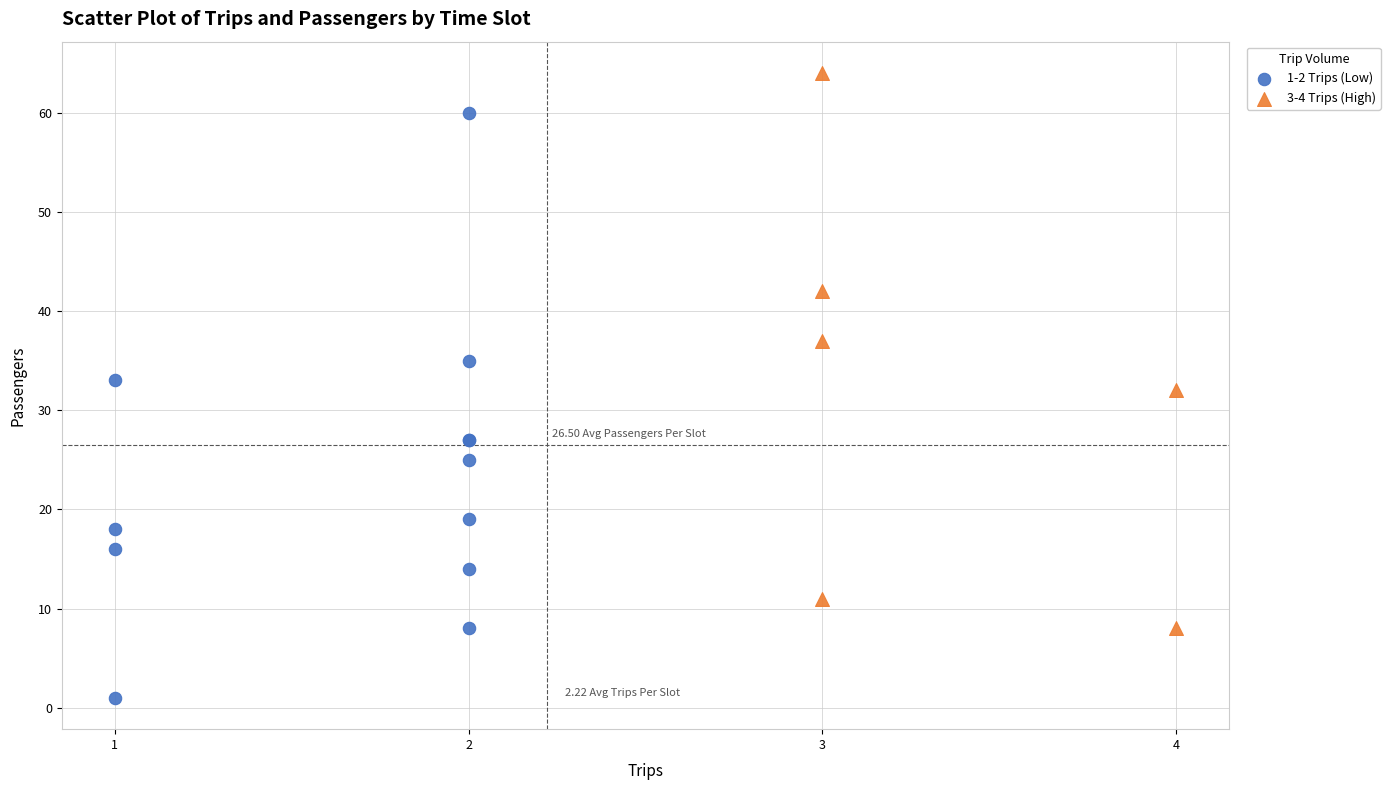

Which series contains the highest Y value?

3-4 Trips (High)